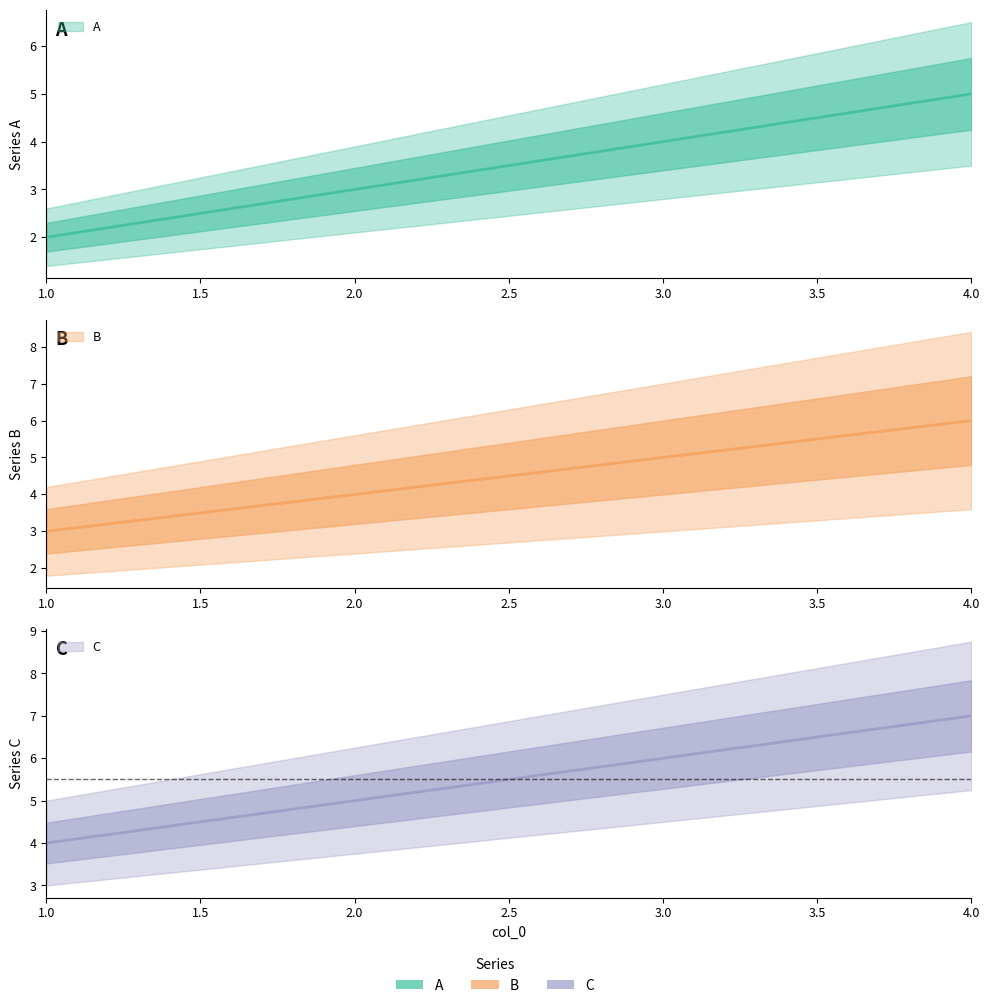

At which label does C reach its minimum?

1